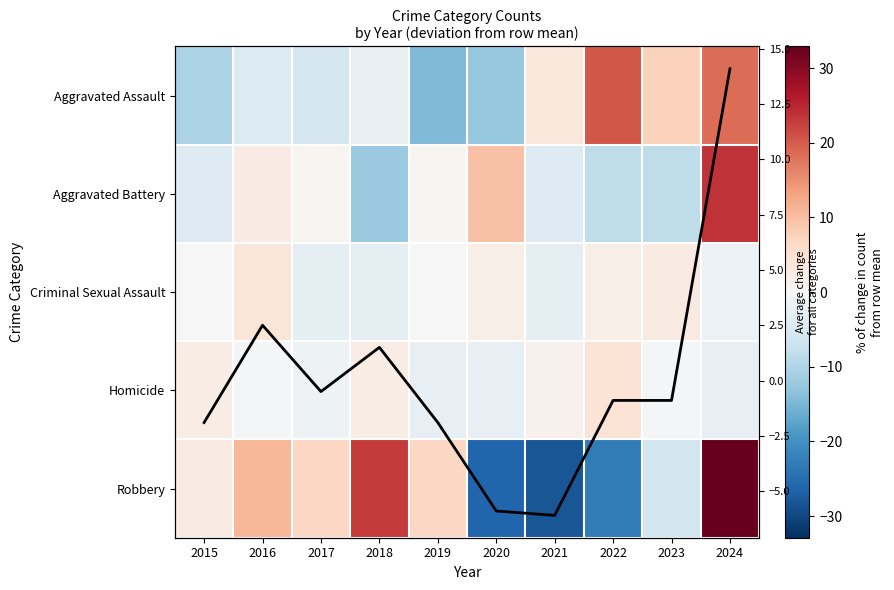

Is the value of Robbery at 2016 greater than the value of Aggravated Assault at 2015?

Yes